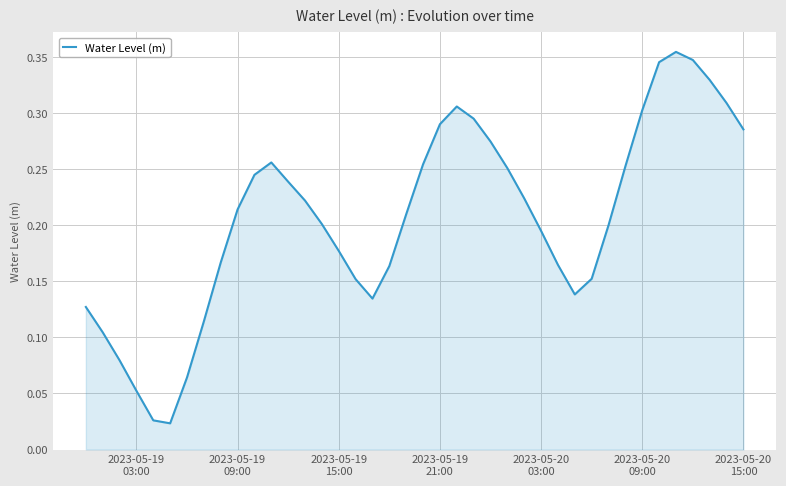

What is the difference between the maximum and minimum values?

0.3